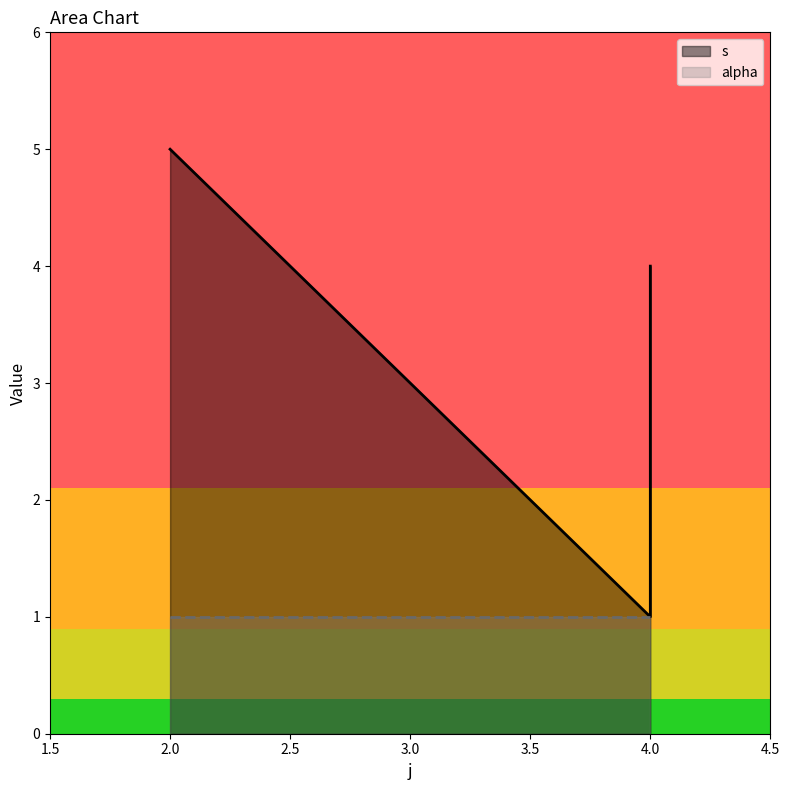

What value does the data have at 2?

5